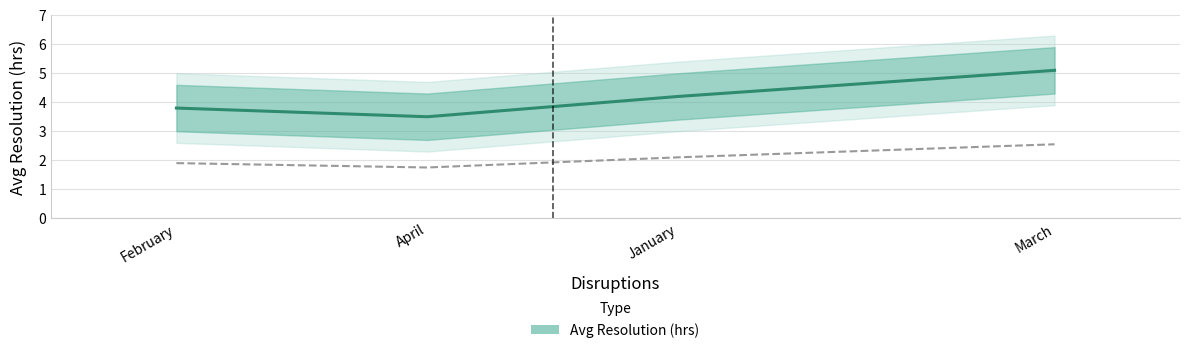

How many lines are shown in the chart?

1